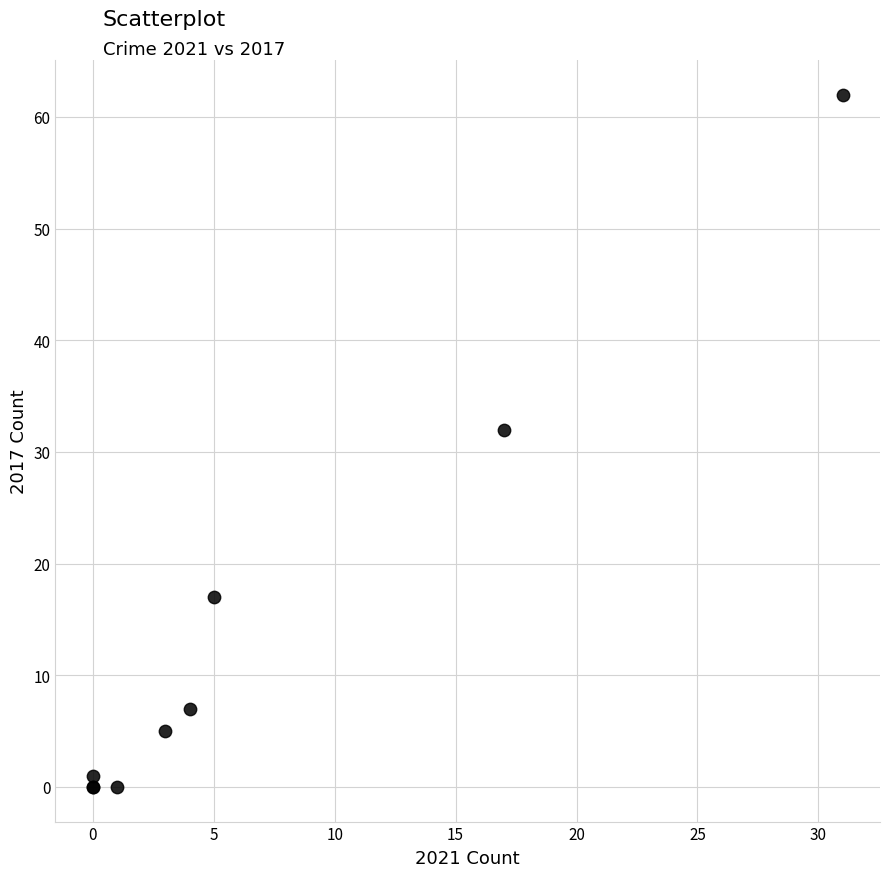

What Y value in the scatter plot is closest to 31?

32